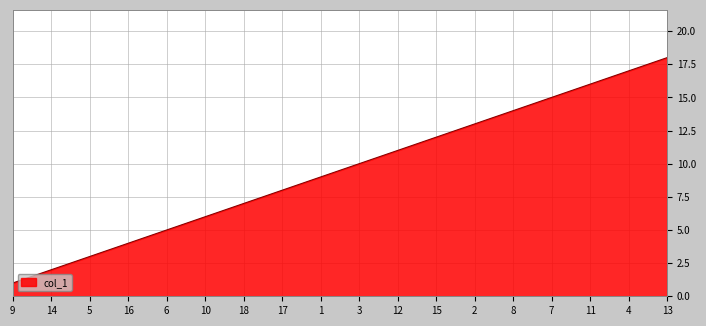

True or false: the data shows 21 at 2.

False